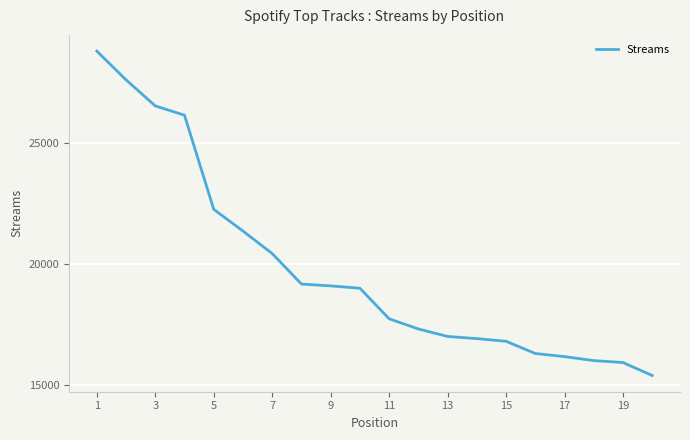

What is the maximum value shown in the chart?

28777